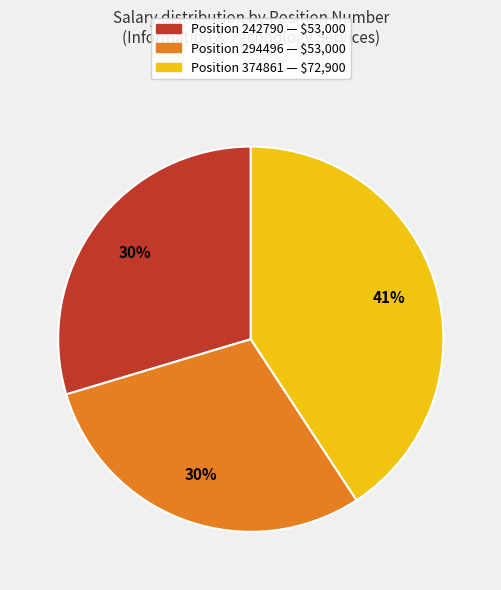

Does any single category account for the majority?

No